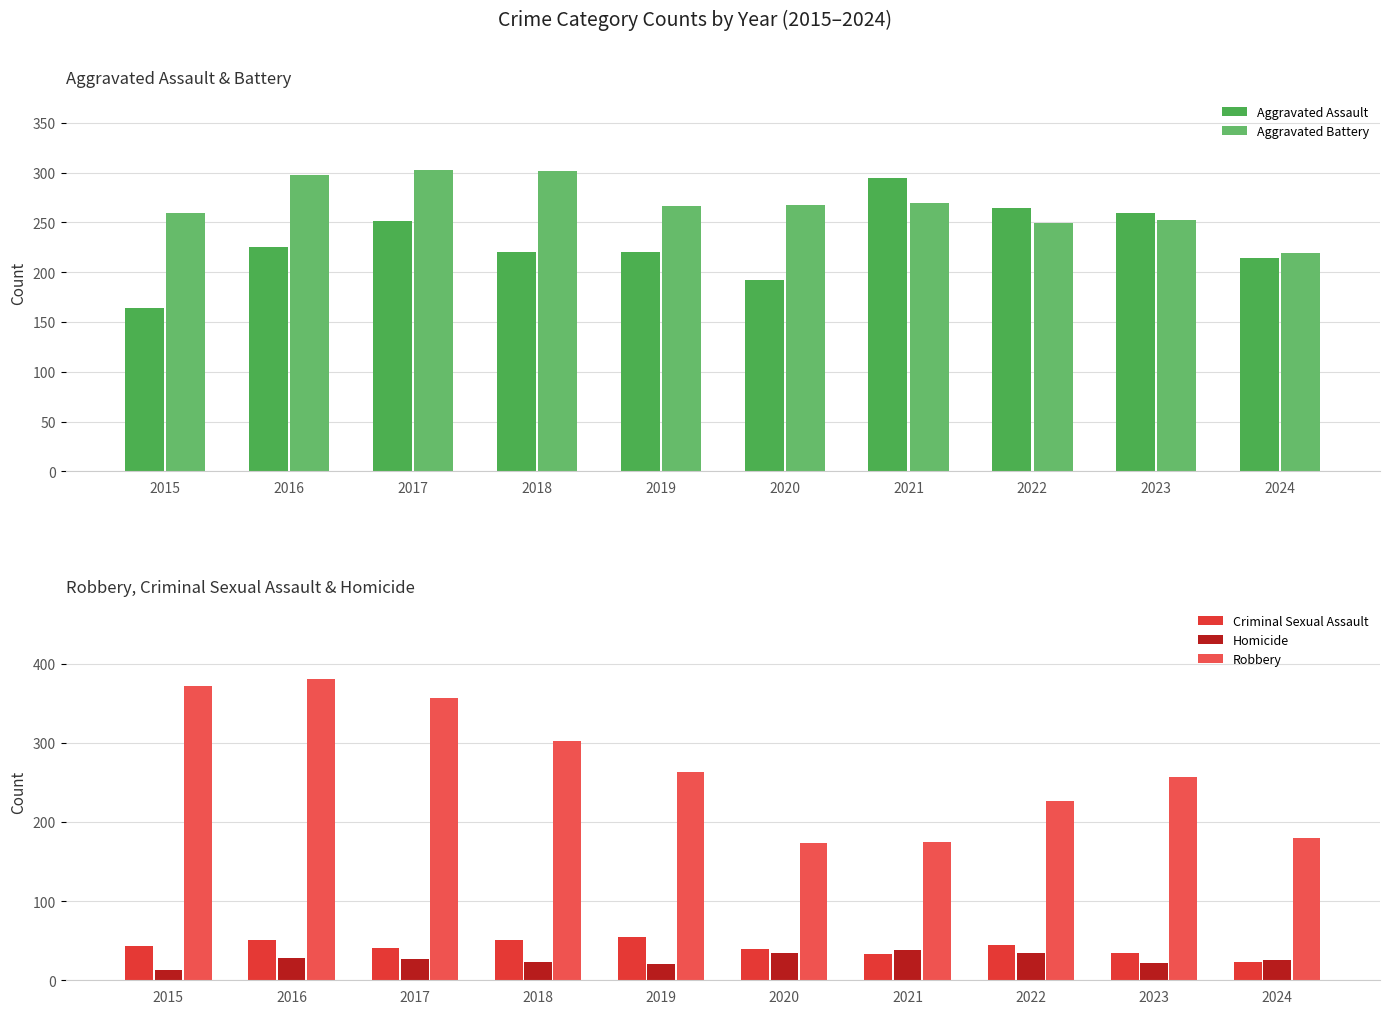

Between 2019 and 2016, which is larger?

2016